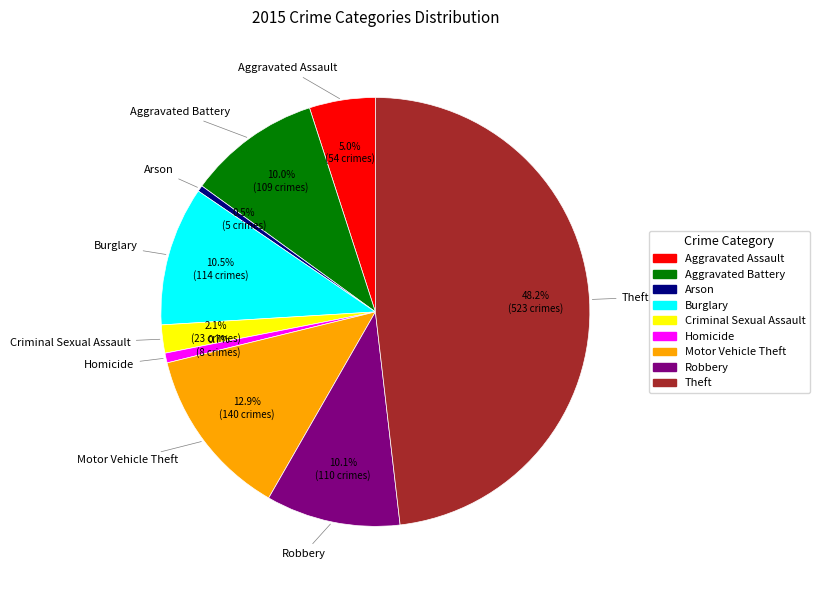

What percentage do Motor Vehicle Theft and Homicide together represent?

13.6%